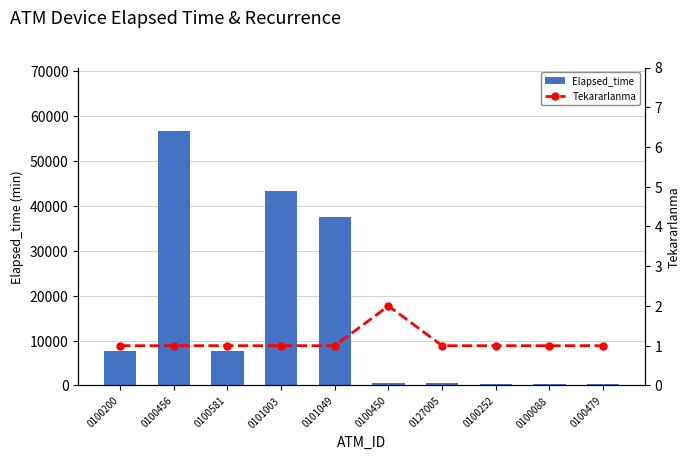

At which label does Elapsed_time reach its peak?

0100456